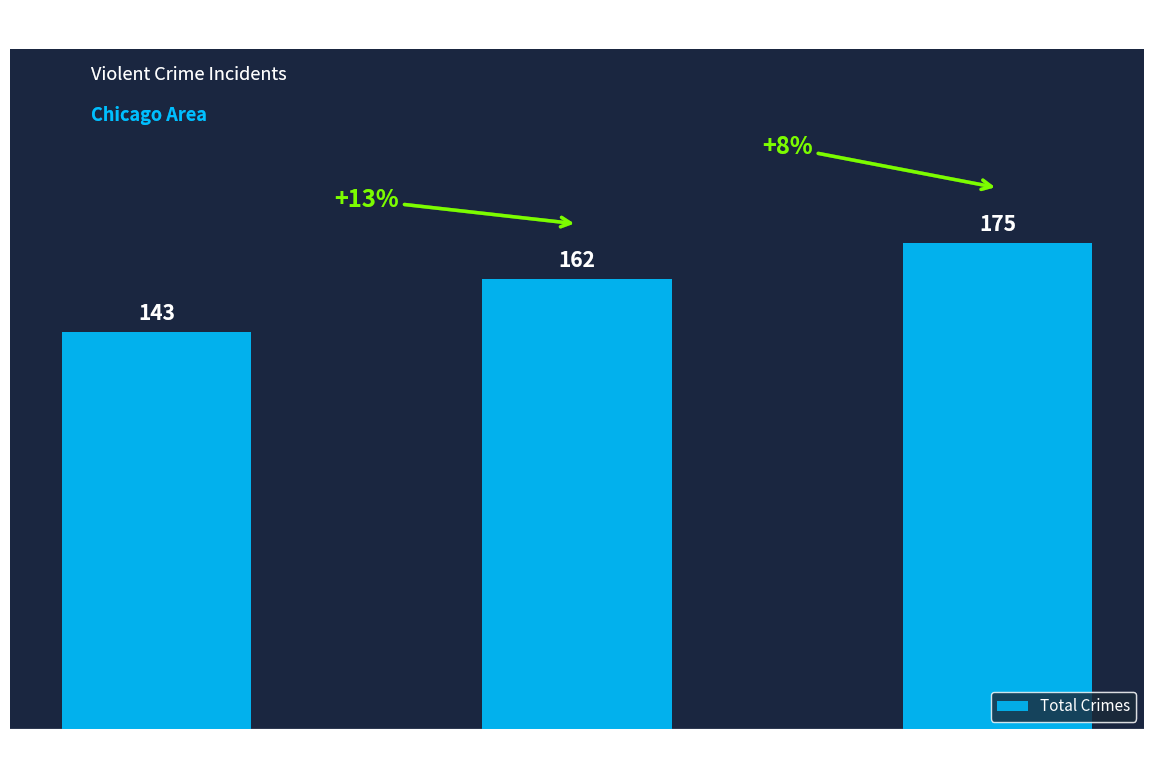

Does the chart contain any negative values?

No